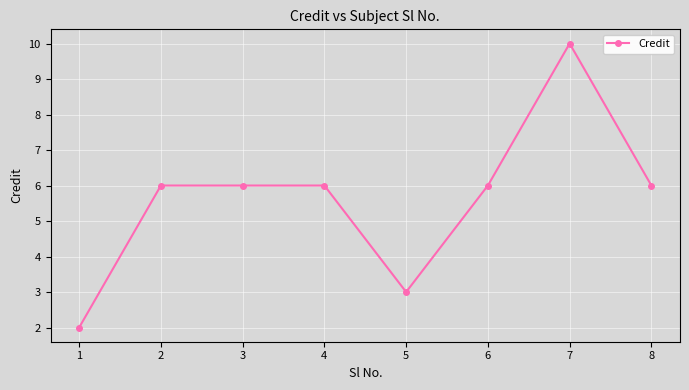

How many lines are shown in the chart?

1